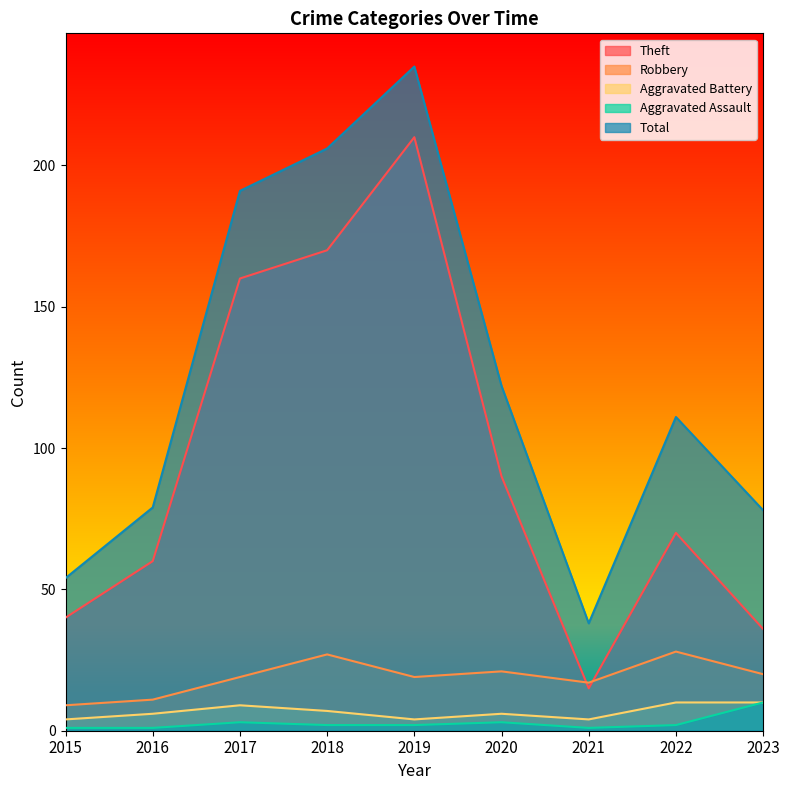

What is the value of the Robbery point at the 8th from the left?

28